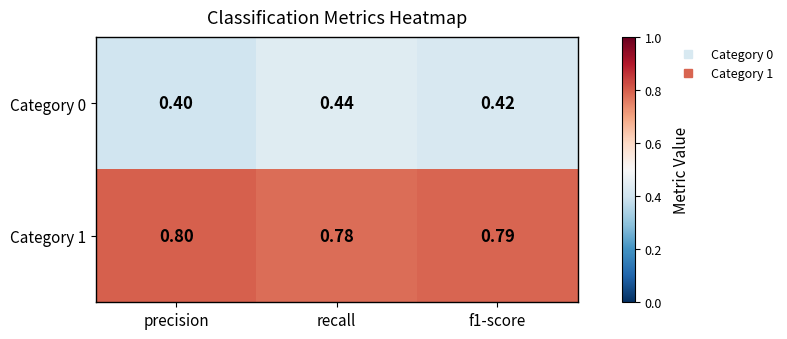

List the series in order of their overall mean, highest first.

Category 1, Category 0